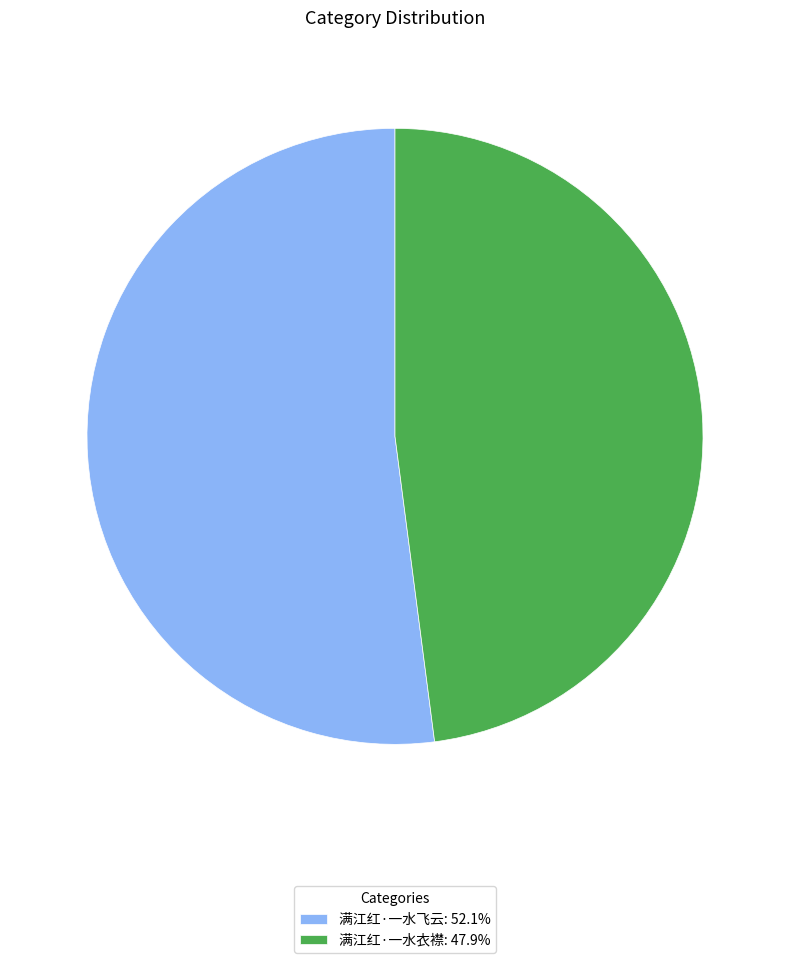

Does 满江红·一水衣襟 account for over 50% of the chart?

No